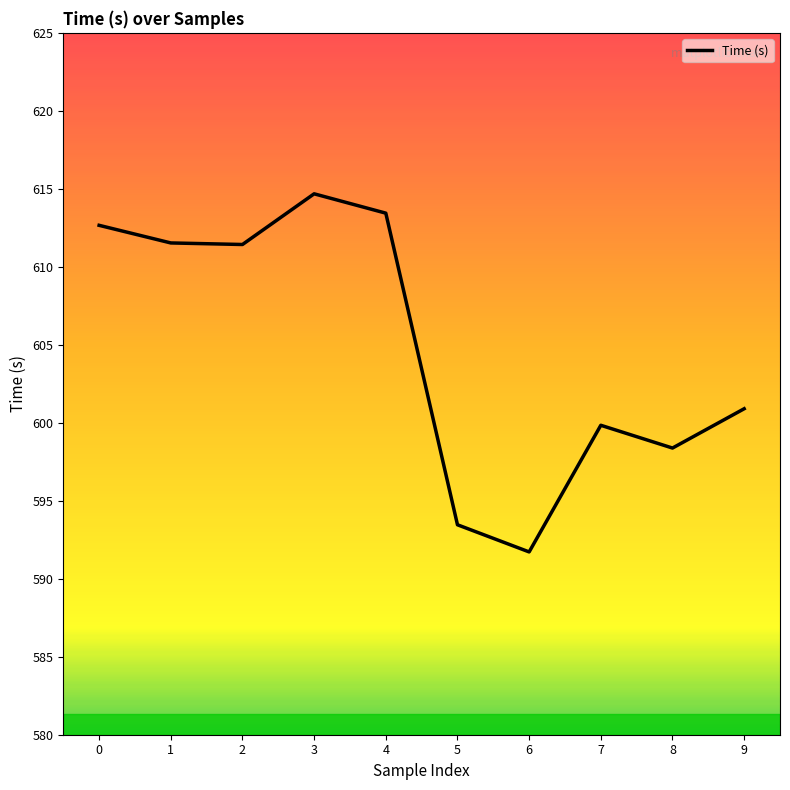

The chart shows a value of 339.9 at 7. True or false?

False